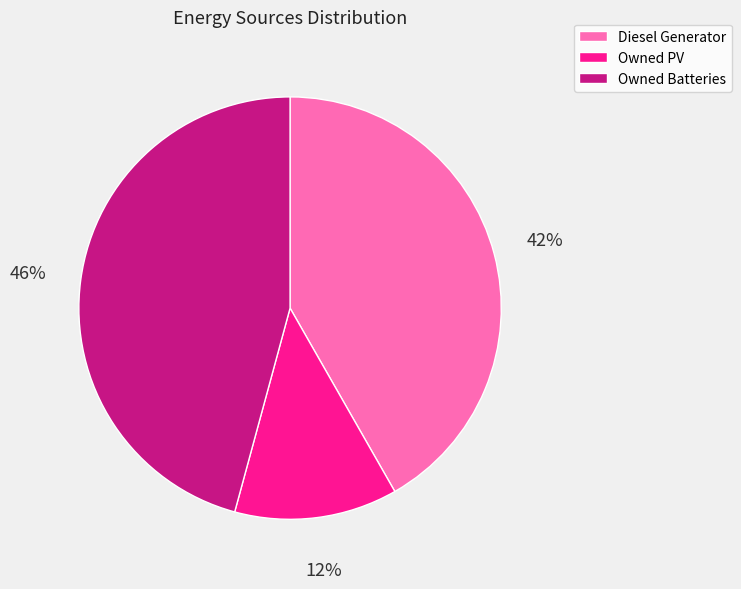

True or false: Owned Batteries accounts for 54% of the total.

False